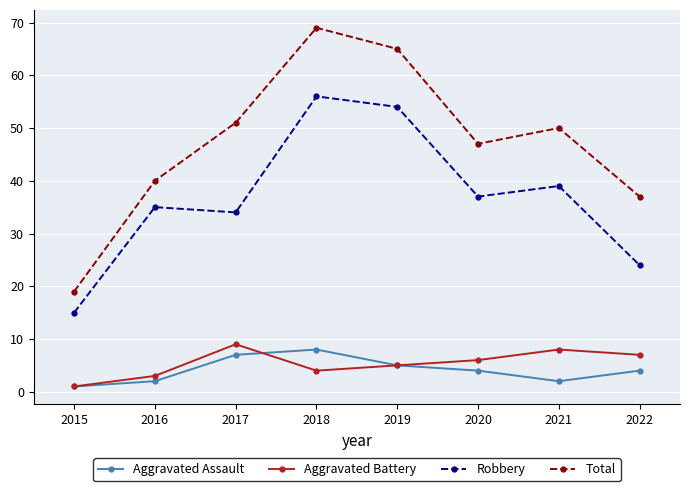

What is the difference between the Robbery values at 2016 and 2017?

1